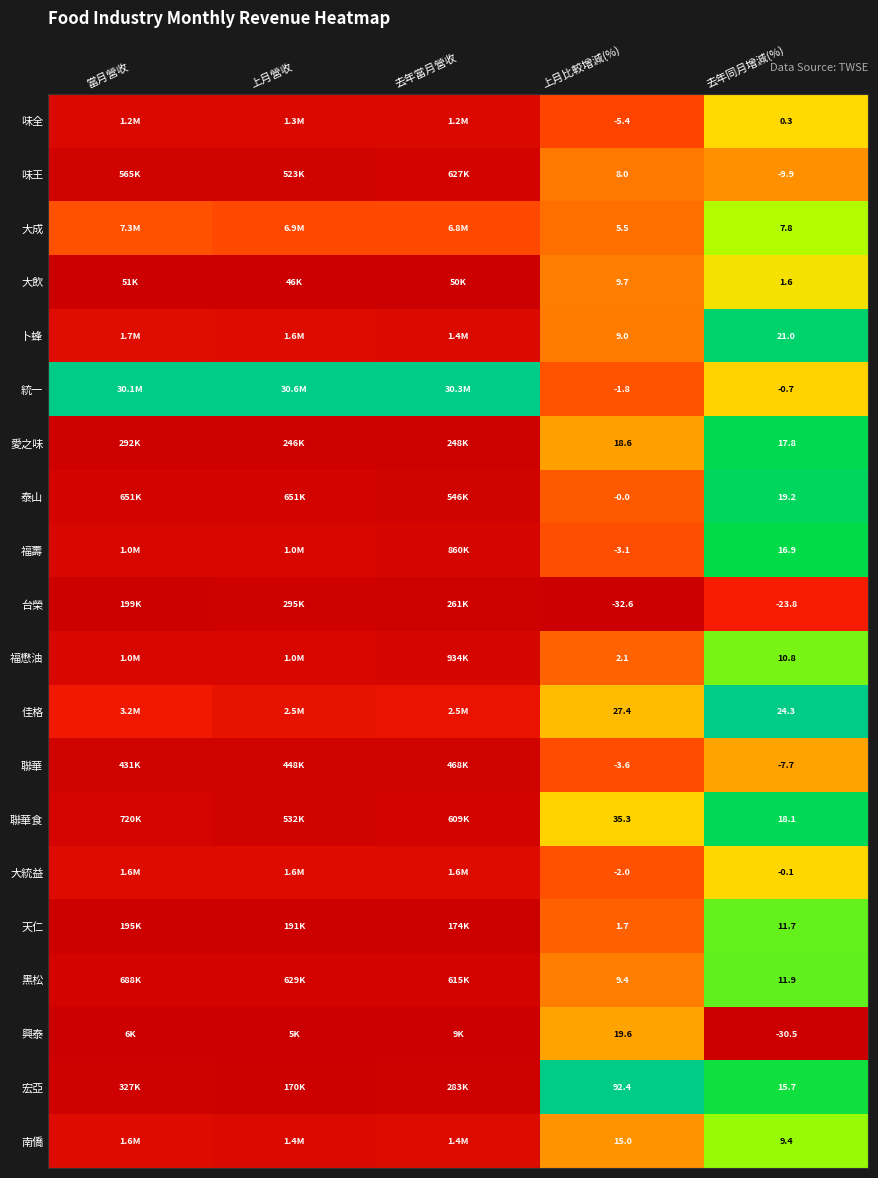

List the series in order of their peak value, lowest first.

台榮, 味王, 聯華, 興泰, 大統益, 味全, 大飲, 大成, 南僑, 福懋油, 天仁, 黑松, 福壽, 愛之味, 聯華食, 泰山, 卜蜂, 統一, 佳格, 宏亞